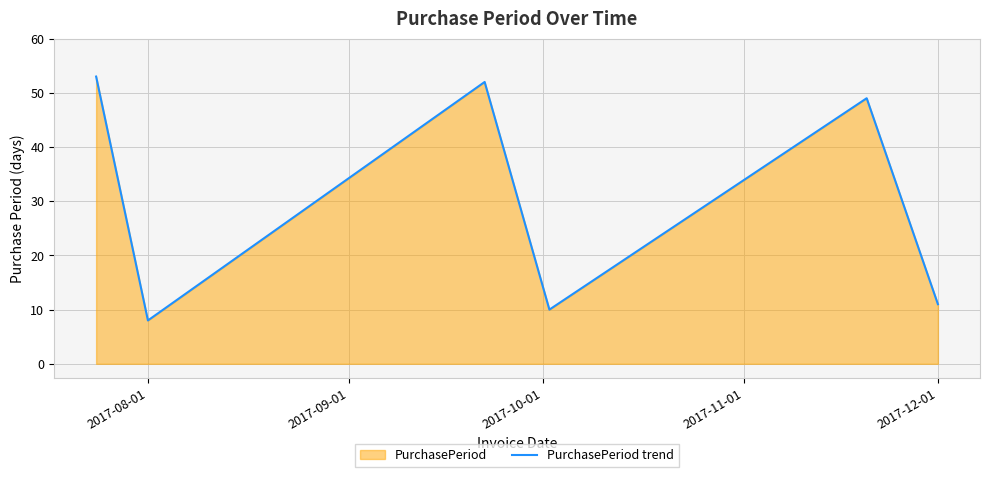

What is the sum of all values?

183